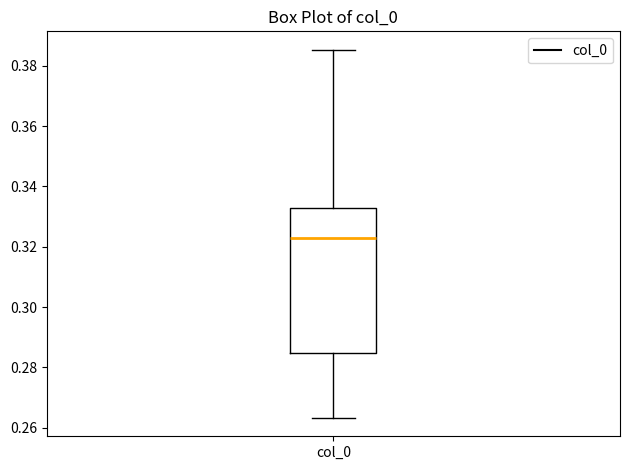

Where is the lower edge of the box for col_0 on the y-axis? The values are not printed on the chart, so give them approximately, as read against the axis.

0.284